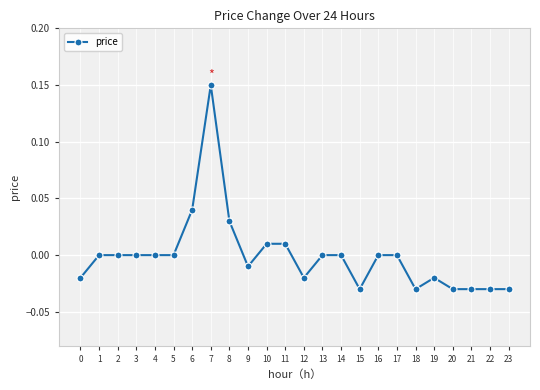

The value at 4 is -0.1. True or false?

False